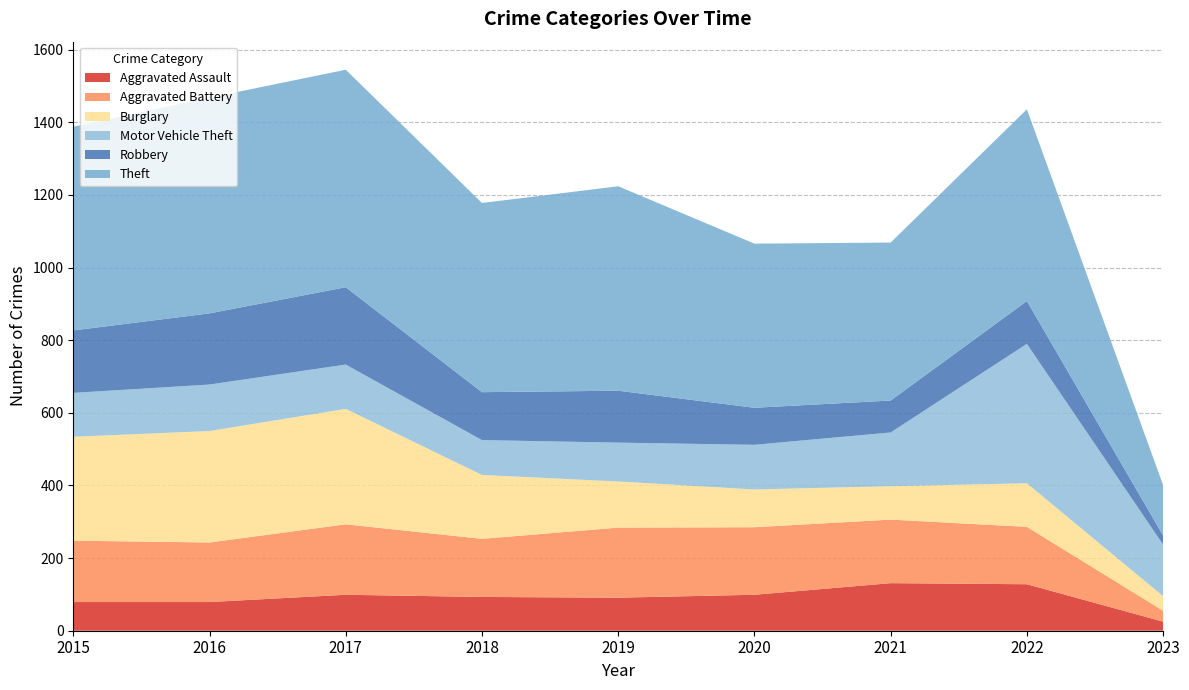

Reading right to left, list all the values displayed in this chart.

Aggravated Assault: 25	128	131	99	91	93	99	79	79
Aggravated Battery: 30	158	175	186	193	160	194	164	169
Burglary: 40	120	92	104	127	176	318	307	286
Motor Vehicle Theft: 142	384	148	123	107	96	122	128	121
Robbery: 25	118	88	102	143	132	213	196	172
Theft: 139	528	435	452	563	521	599	594	561